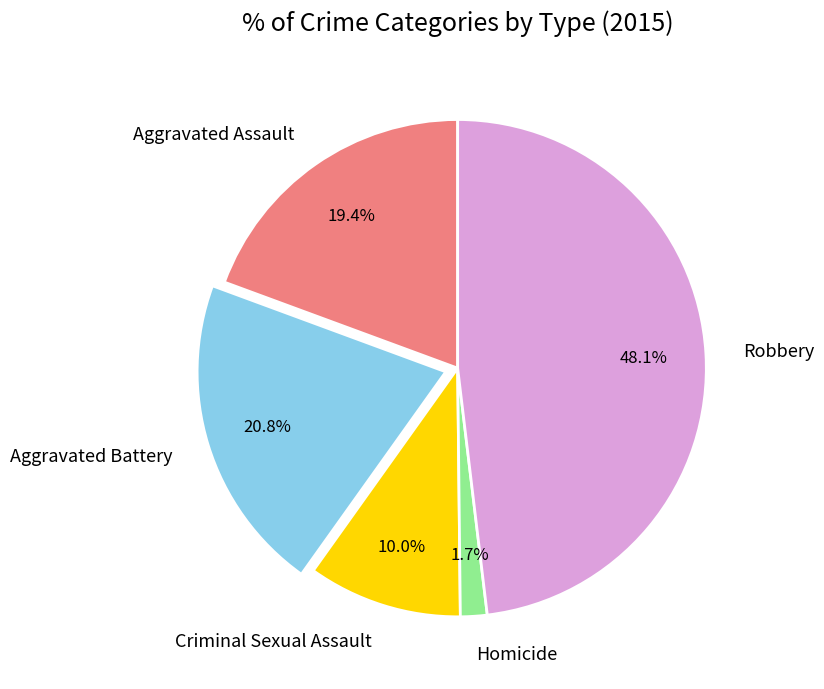

Is it true that Criminal Sexual Assault is 10% of the pie?

True